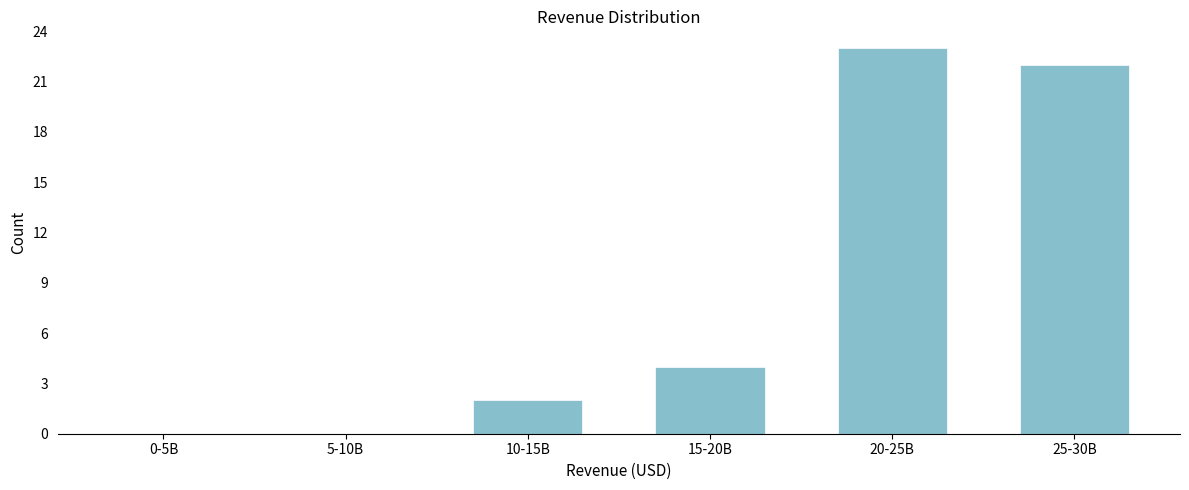

Reading left to right, what are all the values shown in this chart?

0-5B=0	5-10B=0	10-15B=2	15-20B=4	20-25B=23	25-30B=22